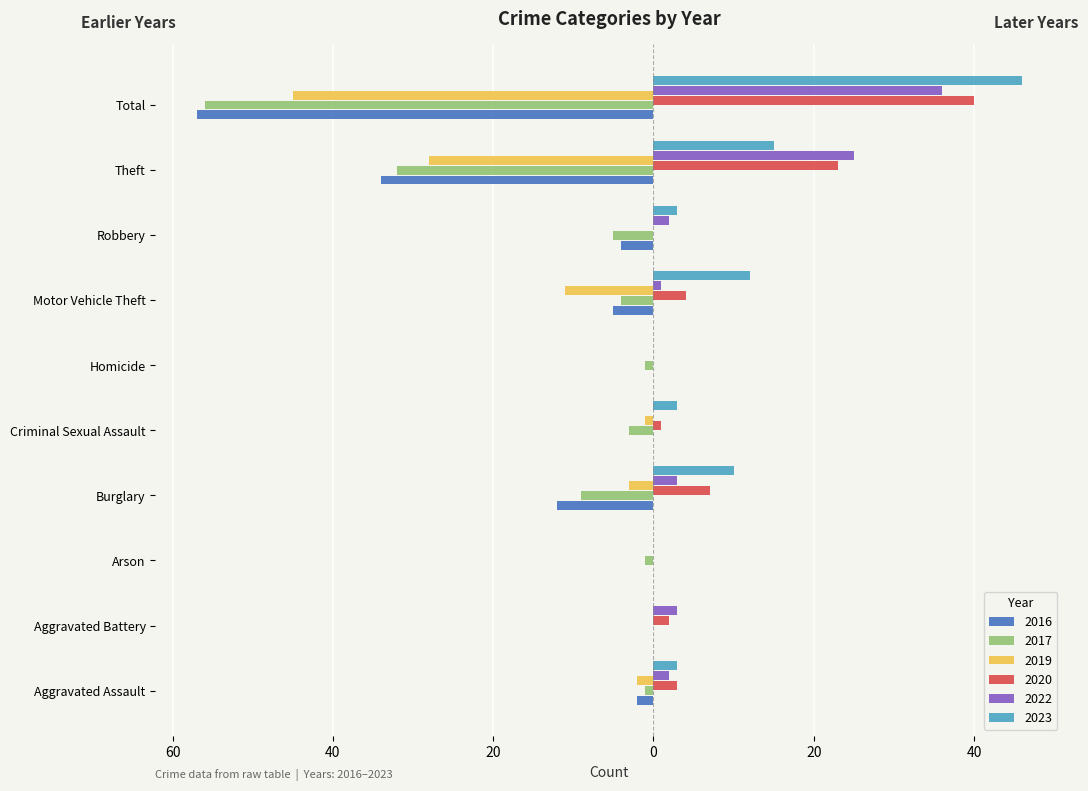

What are all the series names shown in the legend?

2016, 2017, 2019, 2020, 2022, 2023